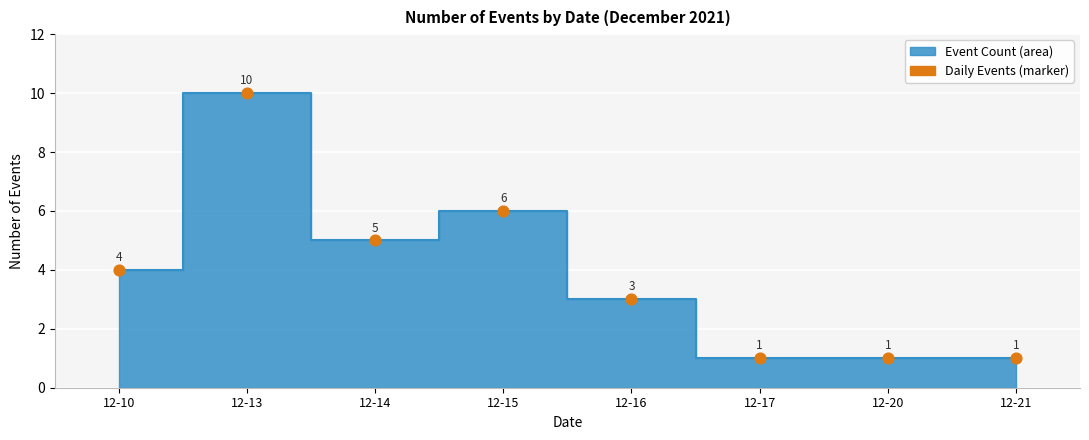

What is the range of Y values (max minus min)?

9